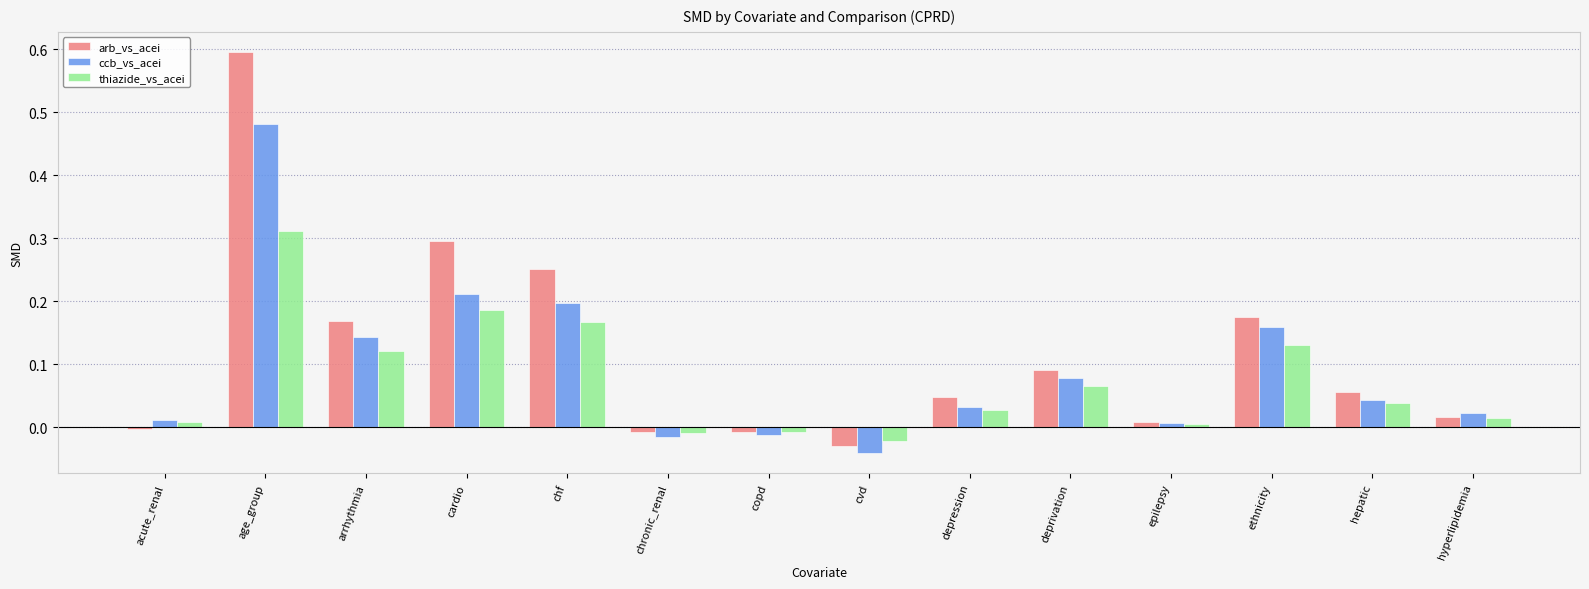

How many bars are there in each group?

3